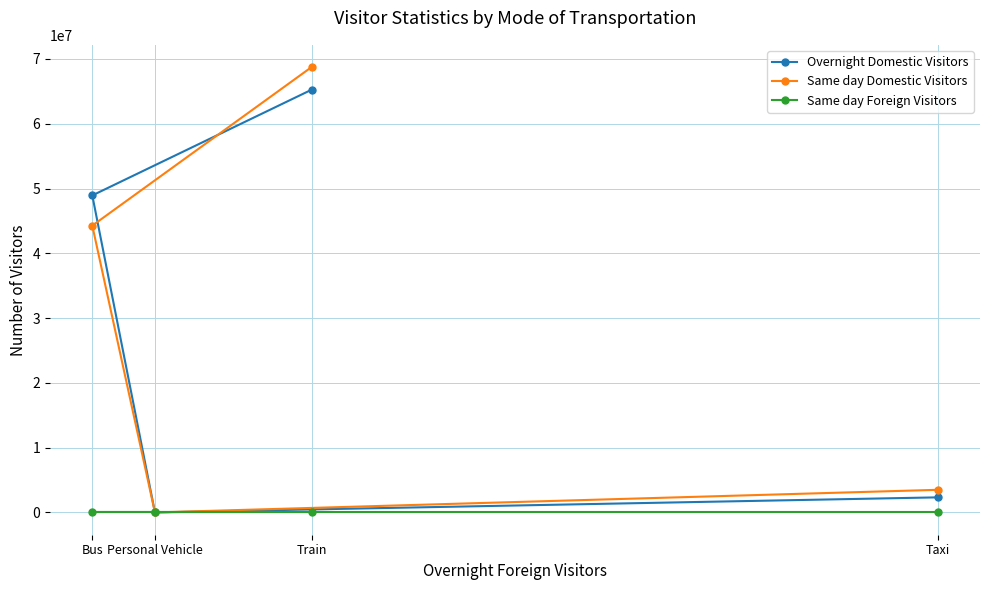

What is the label of the 4th point from the right?

Bus